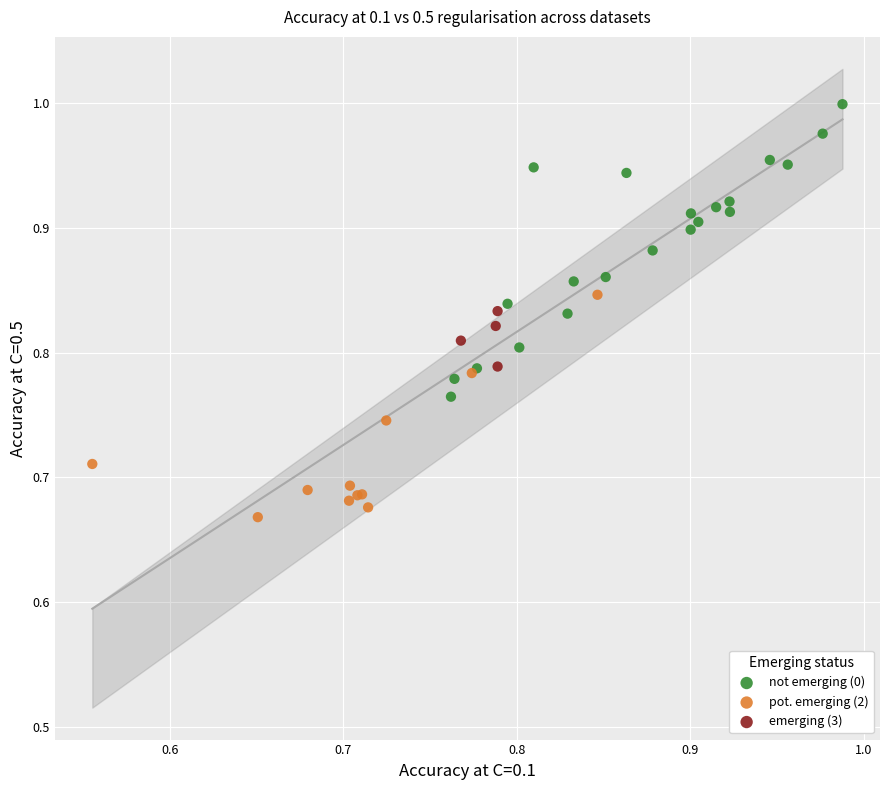

Which series contains the lowest Y value?

pot. emerging (2)